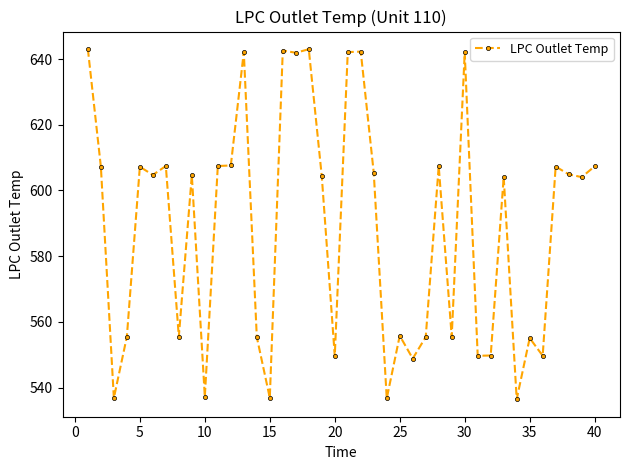

What is the maximum value shown in the chart?

643.1